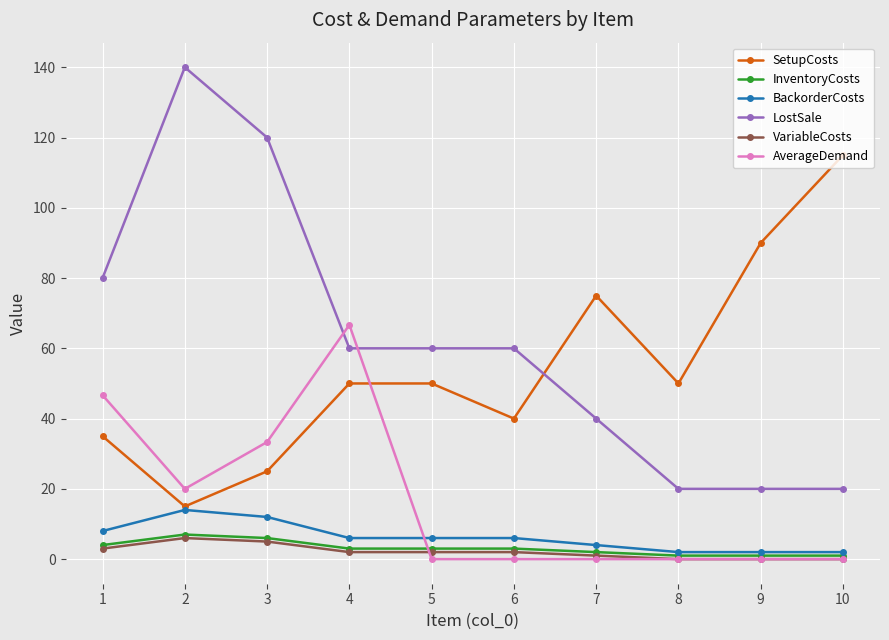

What is the sum of all InventoryCosts values?

31.0